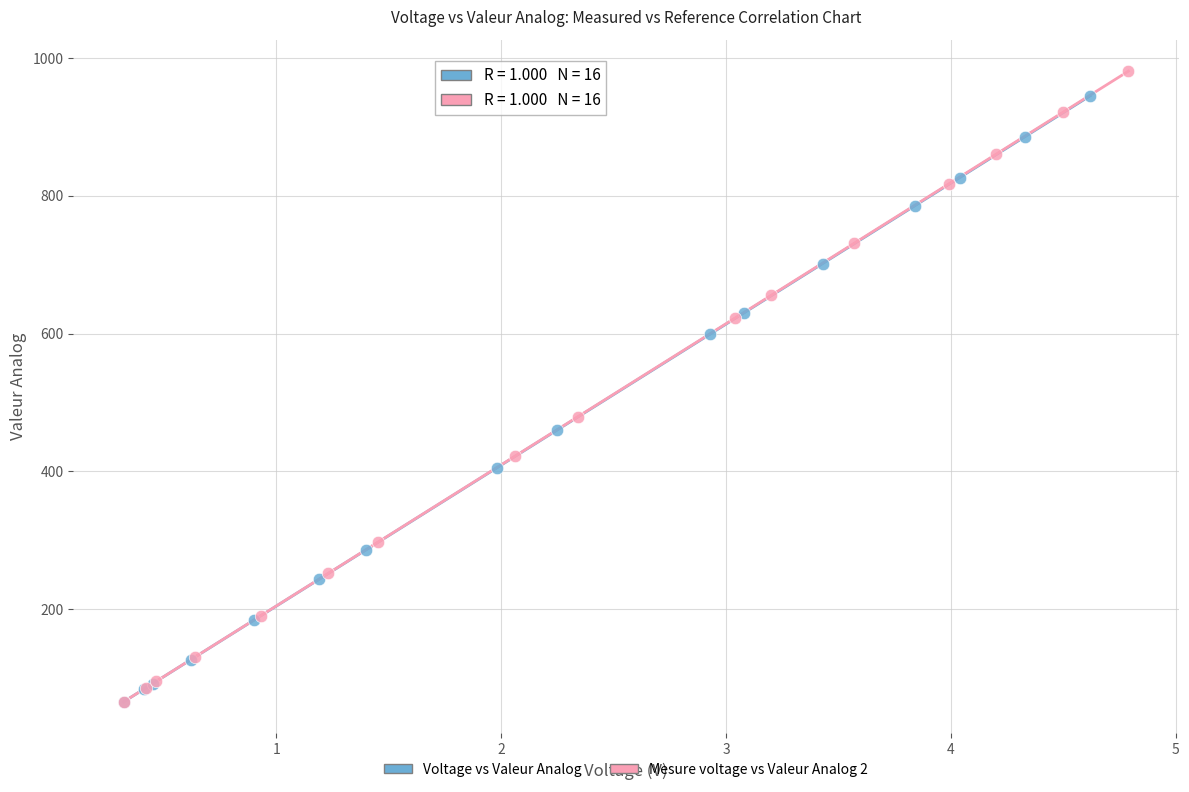

Which series has the widest spread of Y values?

Mesure voltage vs Valeur Analog 2